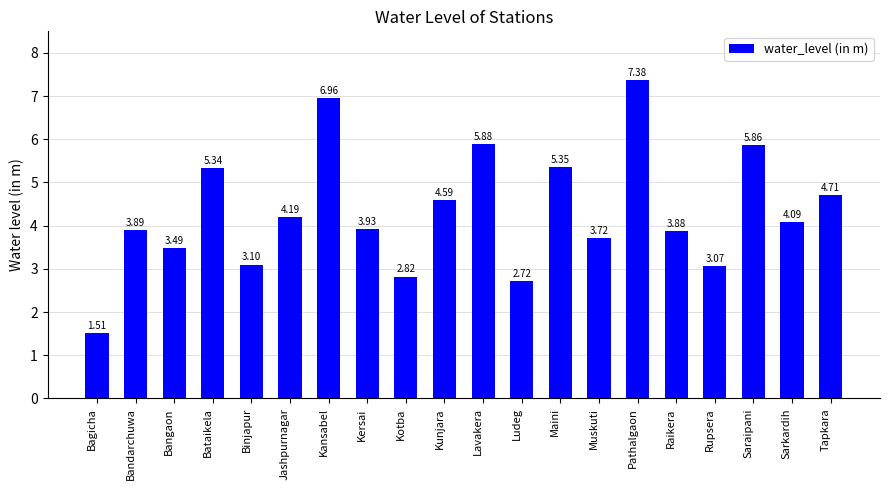

How many distinct data groups are displayed?

1